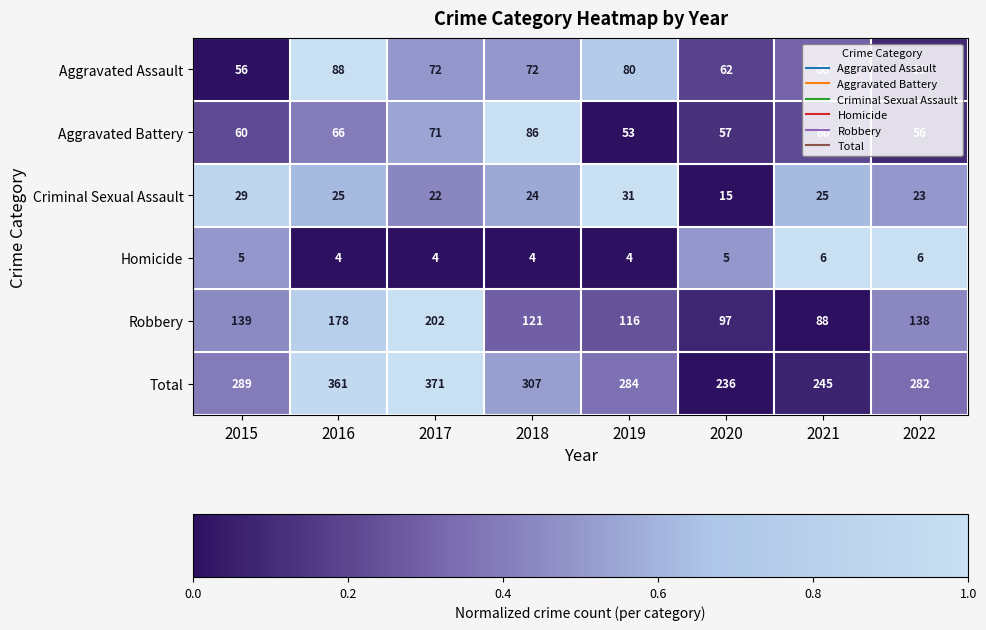

Which series has the widest spread of values?

Total